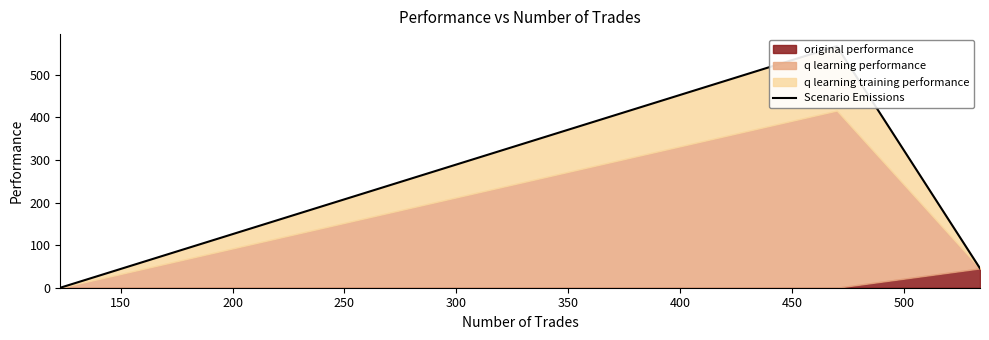

What is the sum of all values?

612.6